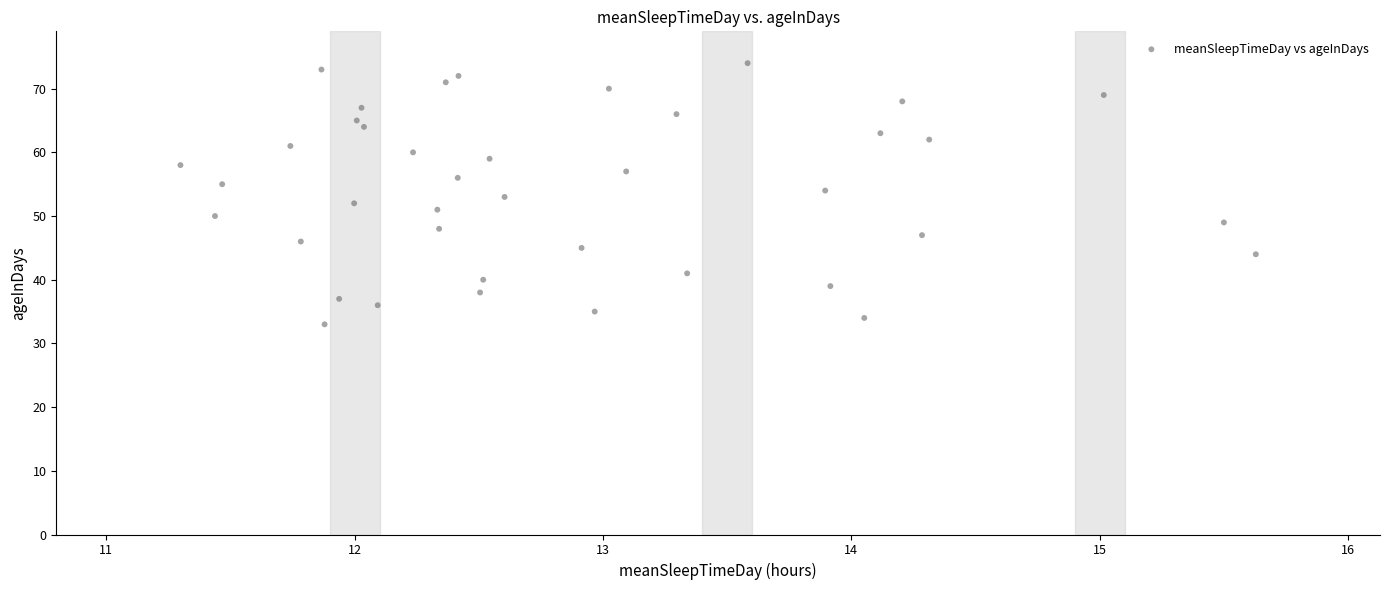

What is the range of Y values (max minus min)?

41